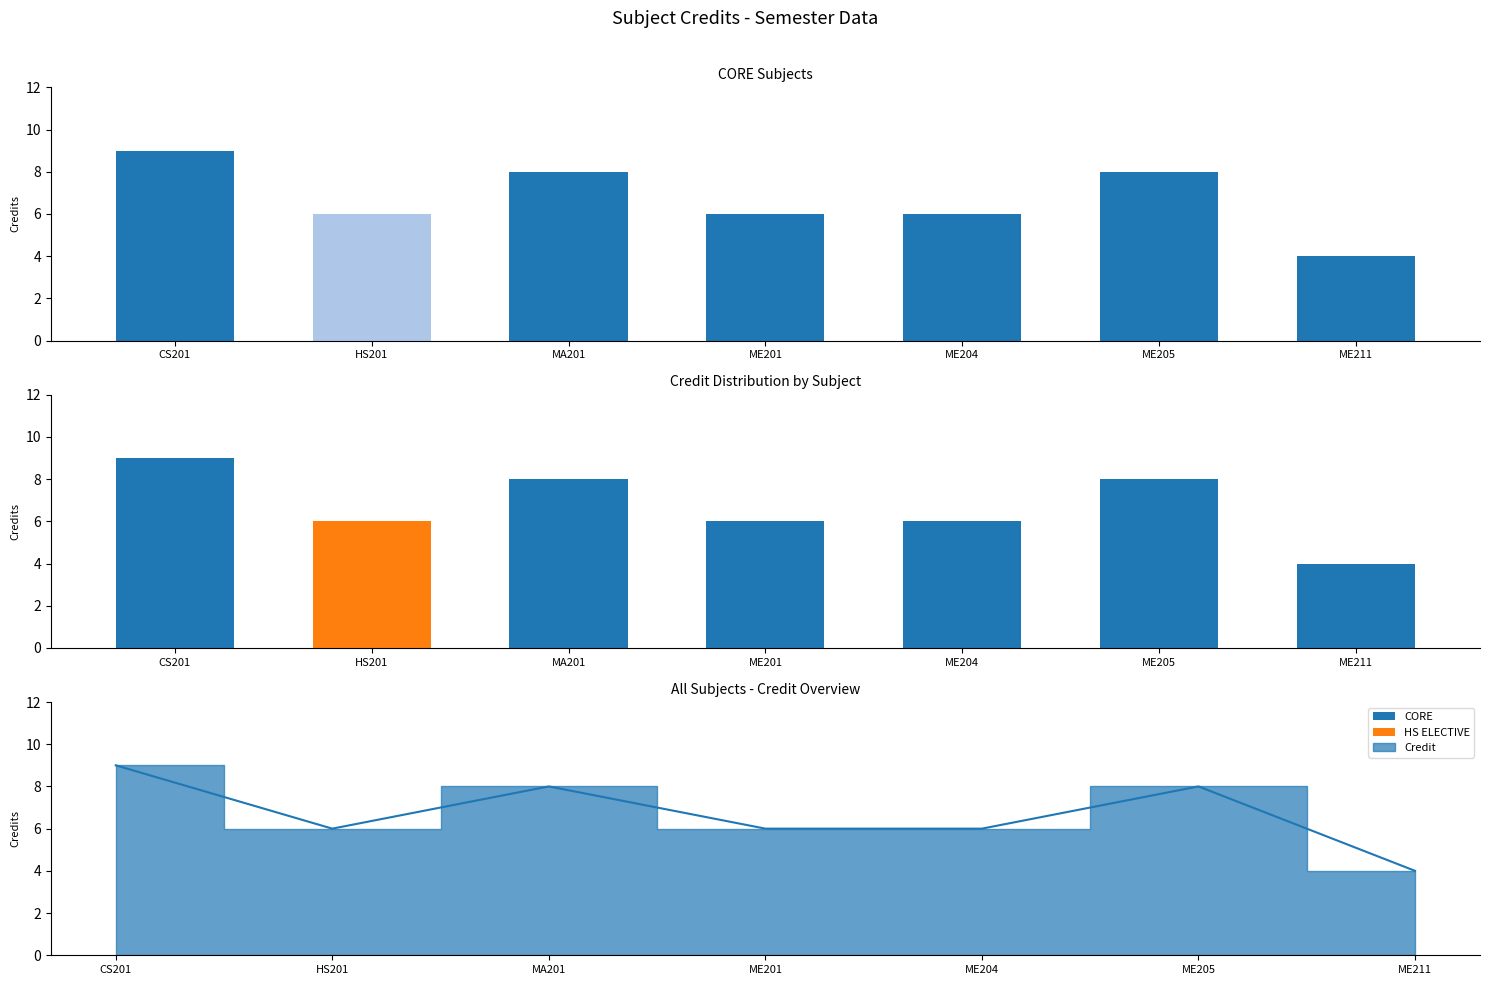

What is the total value across all series at ME211?

4